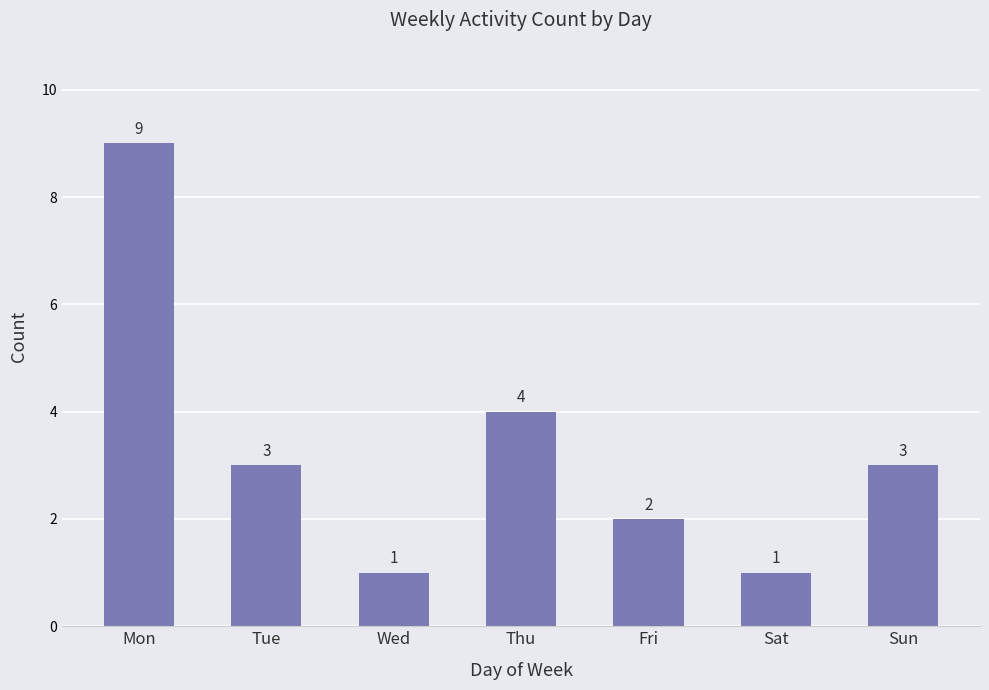

Count the values in the range 1 to 4.

6